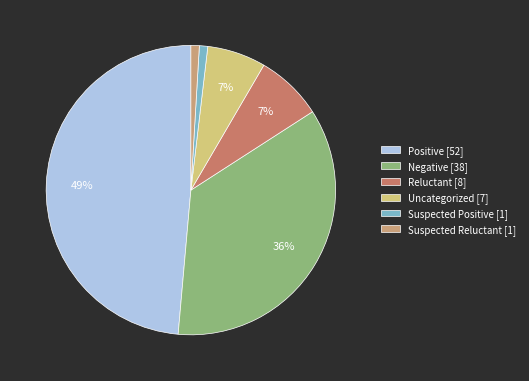

To the nearest percent, what is the difference between the largest and smallest slice percentages?

48%